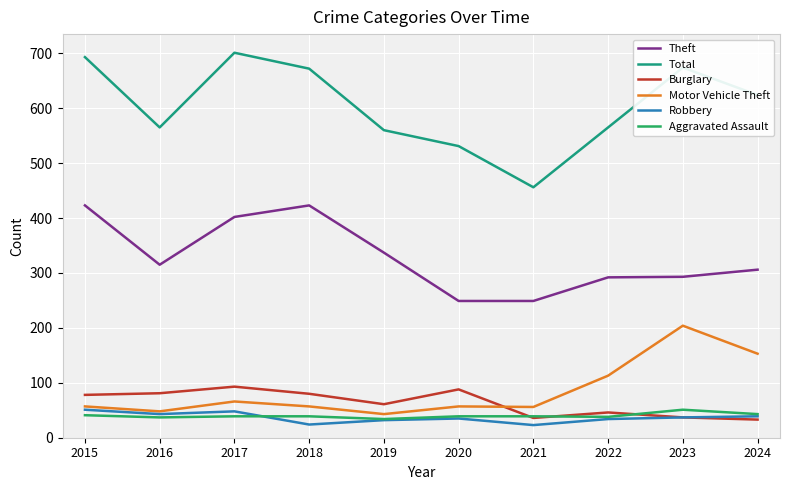

What is the minimum value shown in the chart?

23